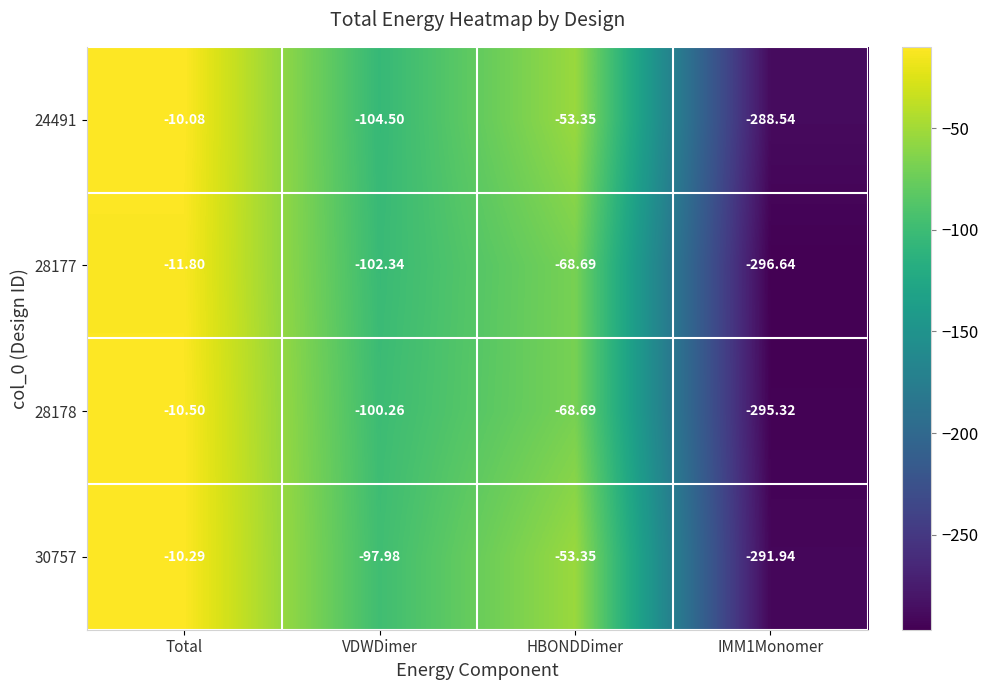

At which category is the sum across all series the highest?

Total